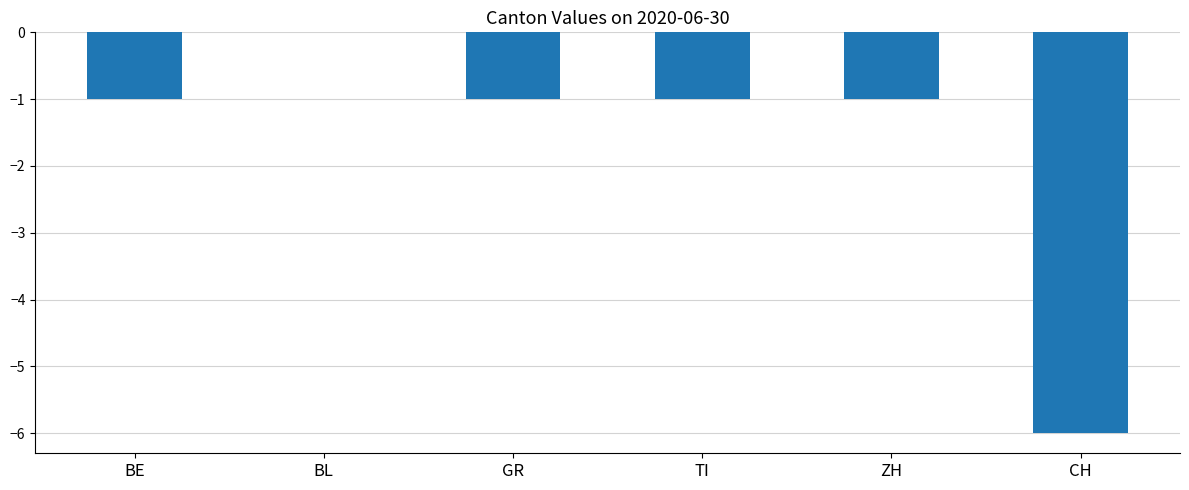

Count the number of categories in the chart.

6